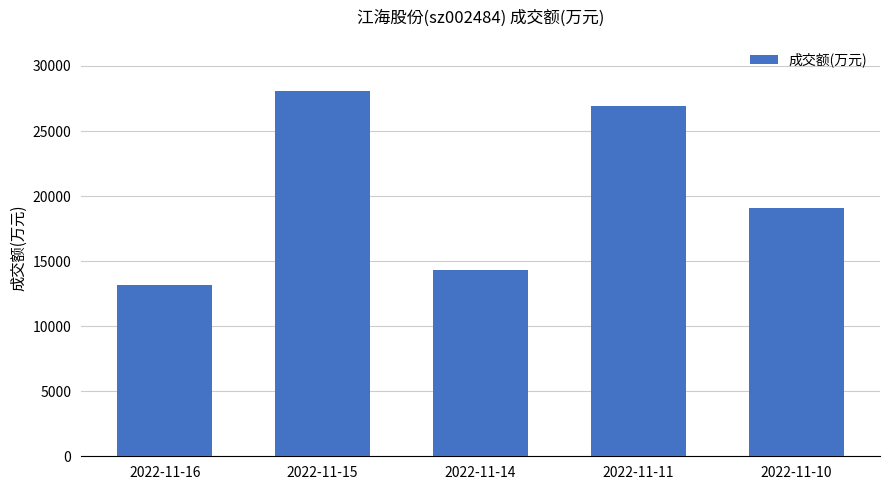

List the labels in order of value, largest first.

2022-11-15, 2022-11-11, 2022-11-10, 2022-11-14, 2022-11-16